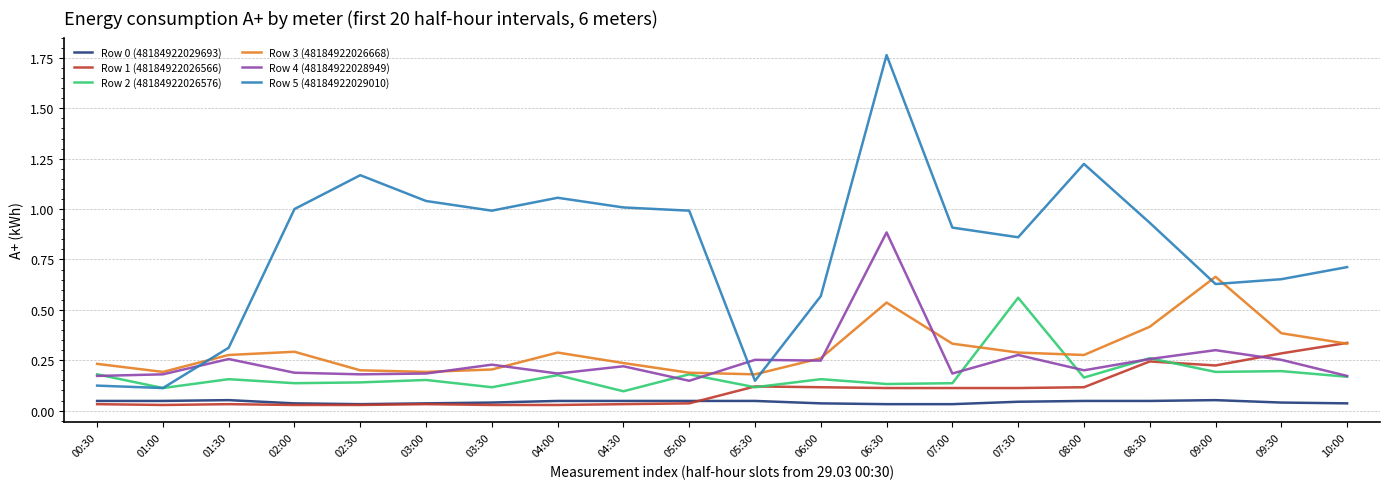

Between 06:30 and 08:30, which series saw the biggest shift?

Row 5 (48184922029010)